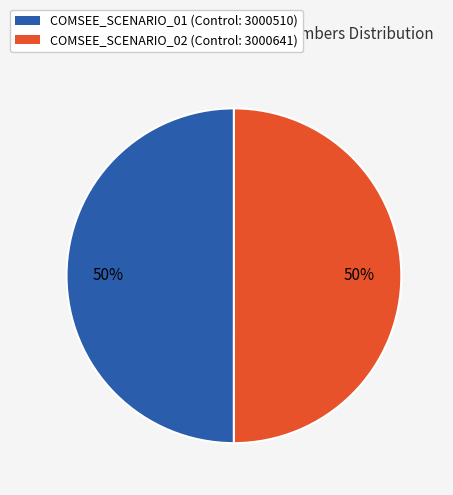

Is the sum of COMSEE_SCENARIO_02 and COMSEE_SCENARIO_01 greater than half?

Yes